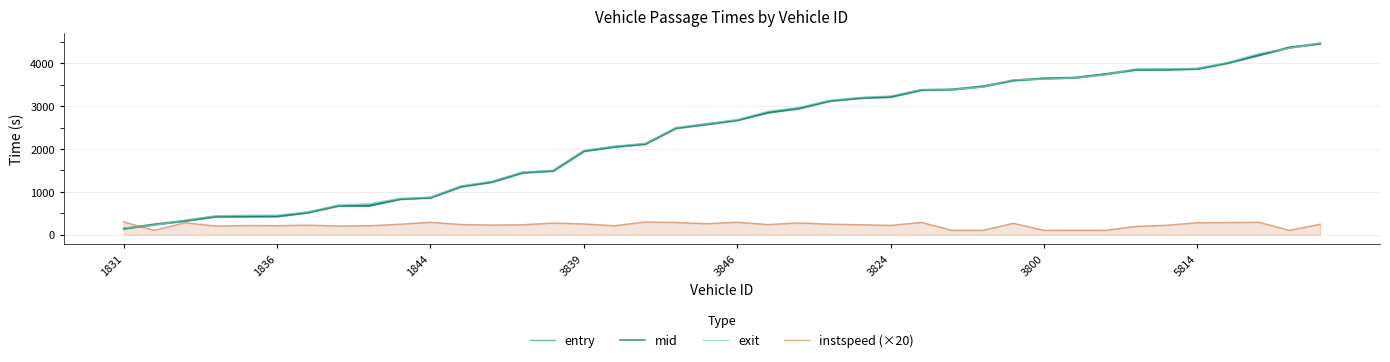

The value of exit at 32 is 3741.0. True or false?

True